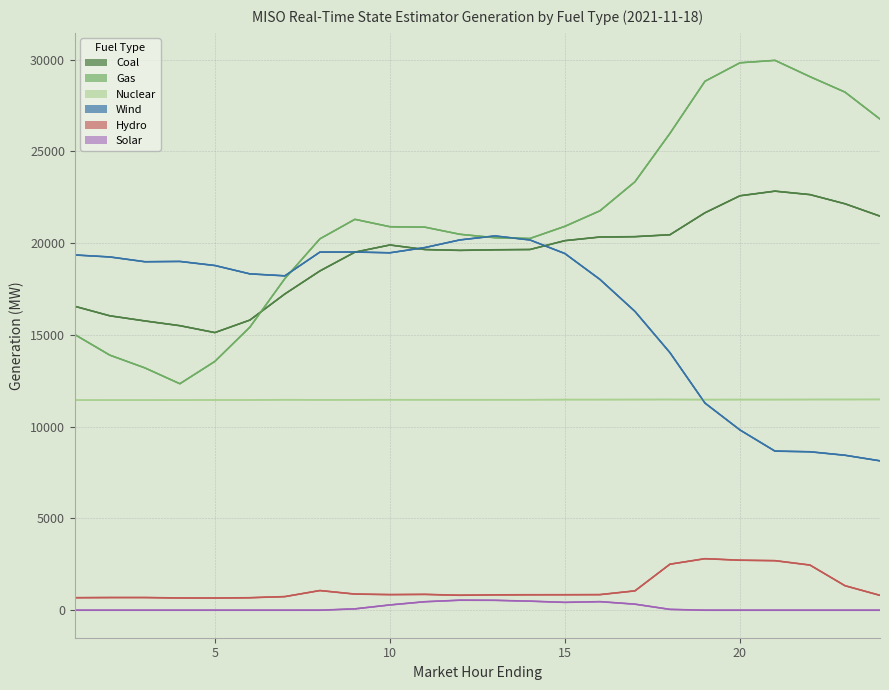

The value of Solar at 24 is 1.1. True or false?

False